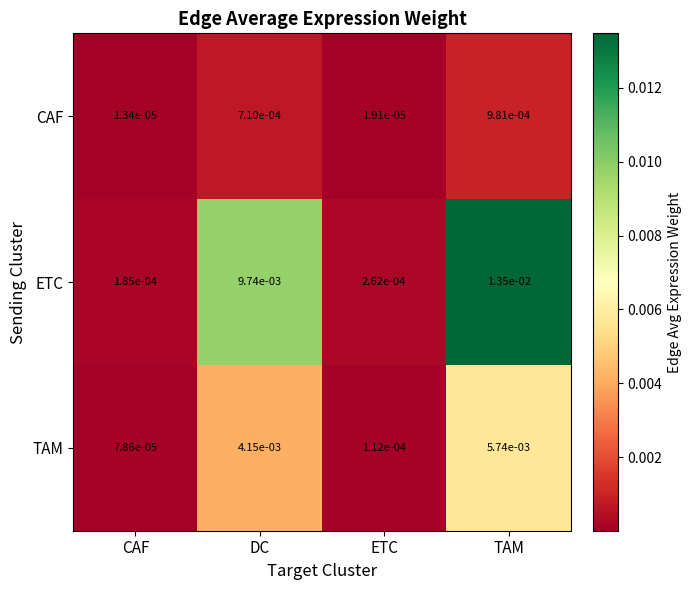

At which category is the sum across all series the highest?

TAM